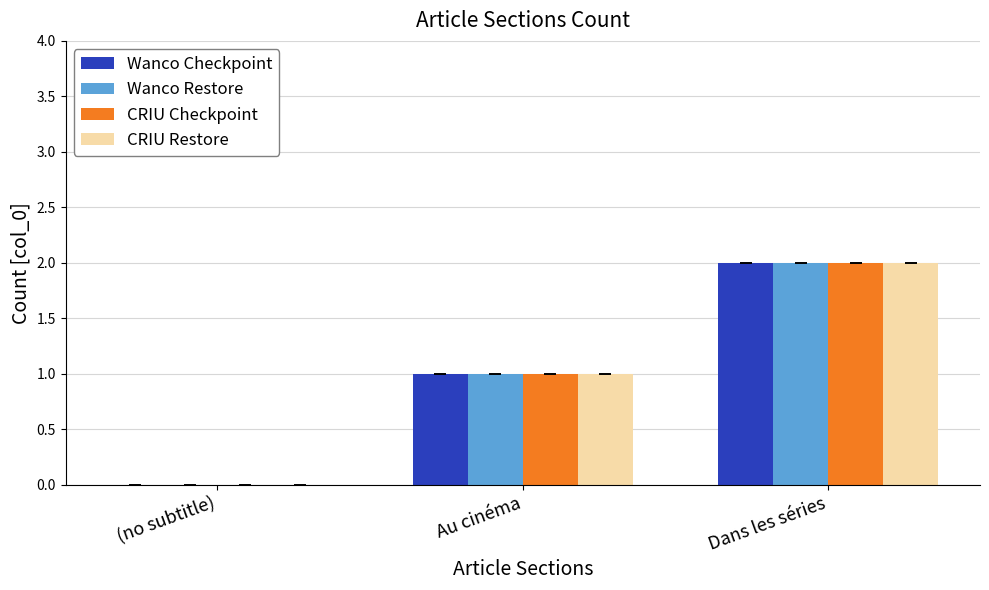

Reading left to right, list all the values displayed in this chart.

Wanco Checkpoint: (no subtitle)=0	Au cinéma=1	Dans les séries=2
Wanco Restore: (no subtitle)=0	Au cinéma=1	Dans les séries=2
CRIU Checkpoint: (no subtitle)=0	Au cinéma=1	Dans les séries=2
CRIU Restore: (no subtitle)=0	Au cinéma=1	Dans les séries=2